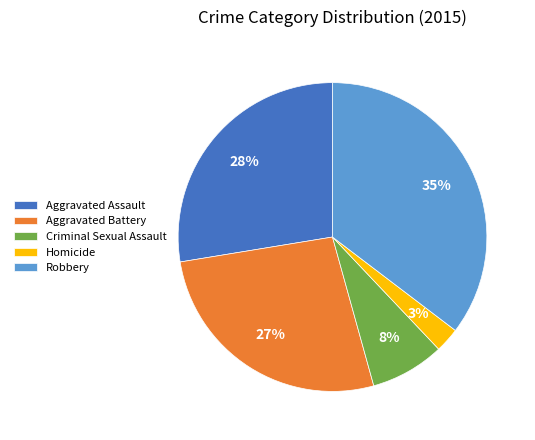

Does any single category account for the majority?

No